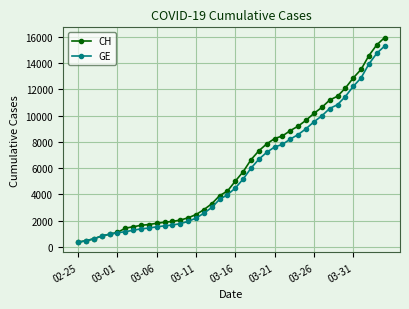

What is the average value of the GE series?

5641